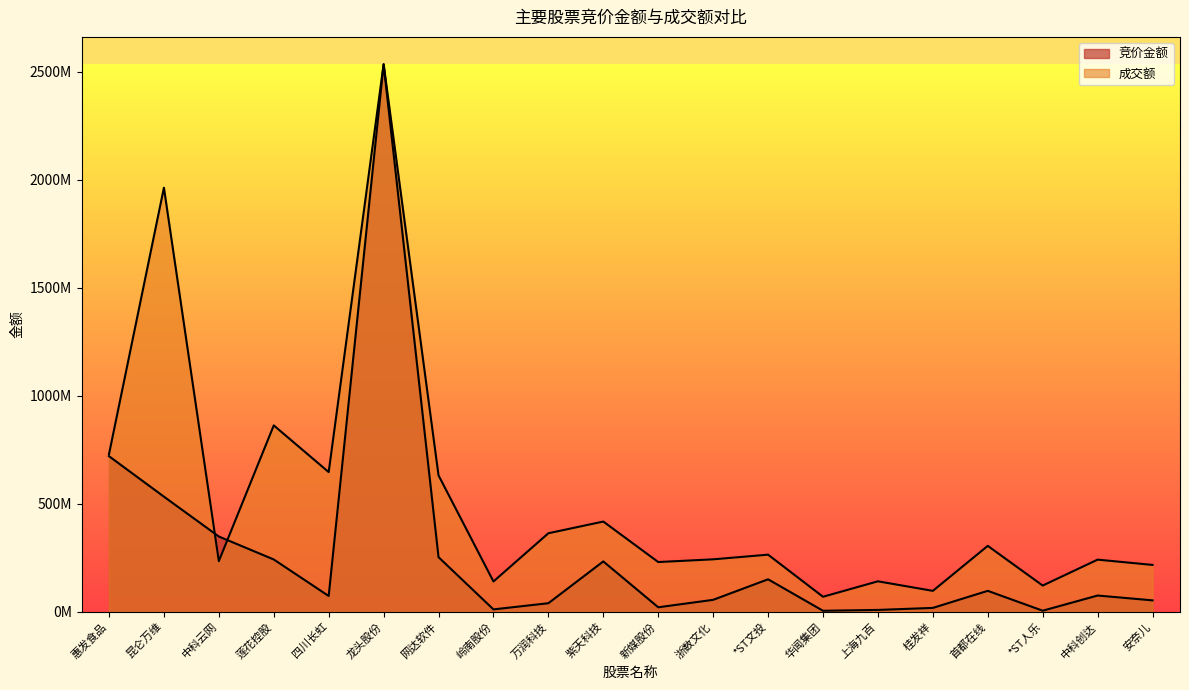

At which category is the sum across all series the highest?

龙头股份